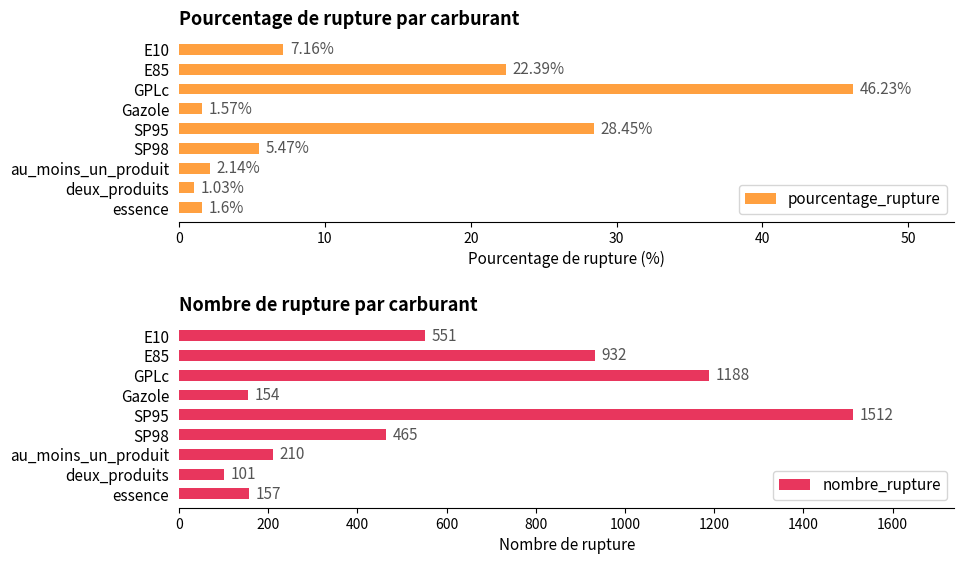

The nombre_rupture series shows 551 at E10. True or false?

True